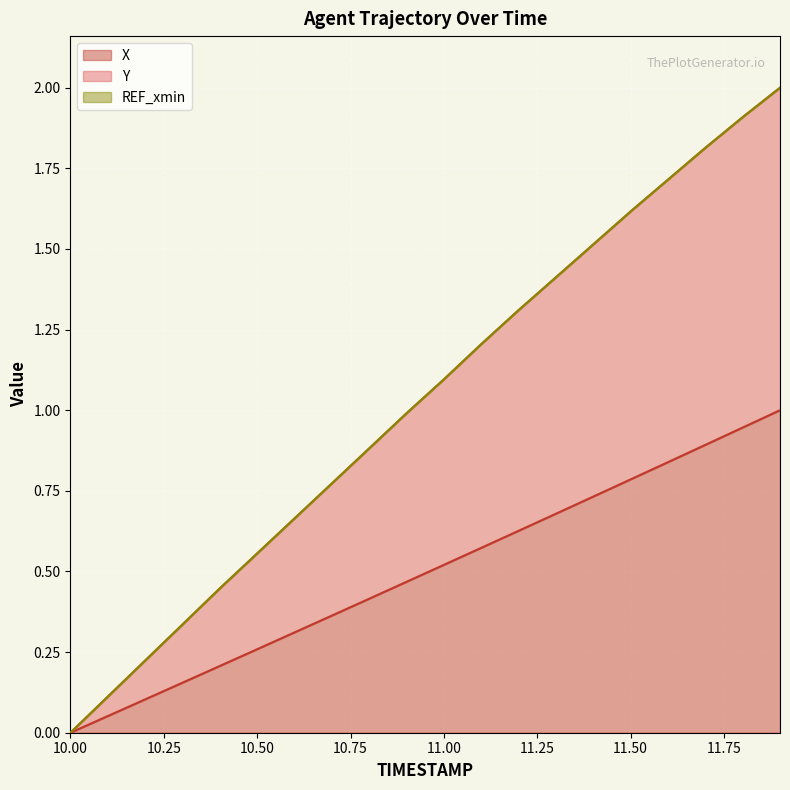

Which series has the widest spread of values?

Y